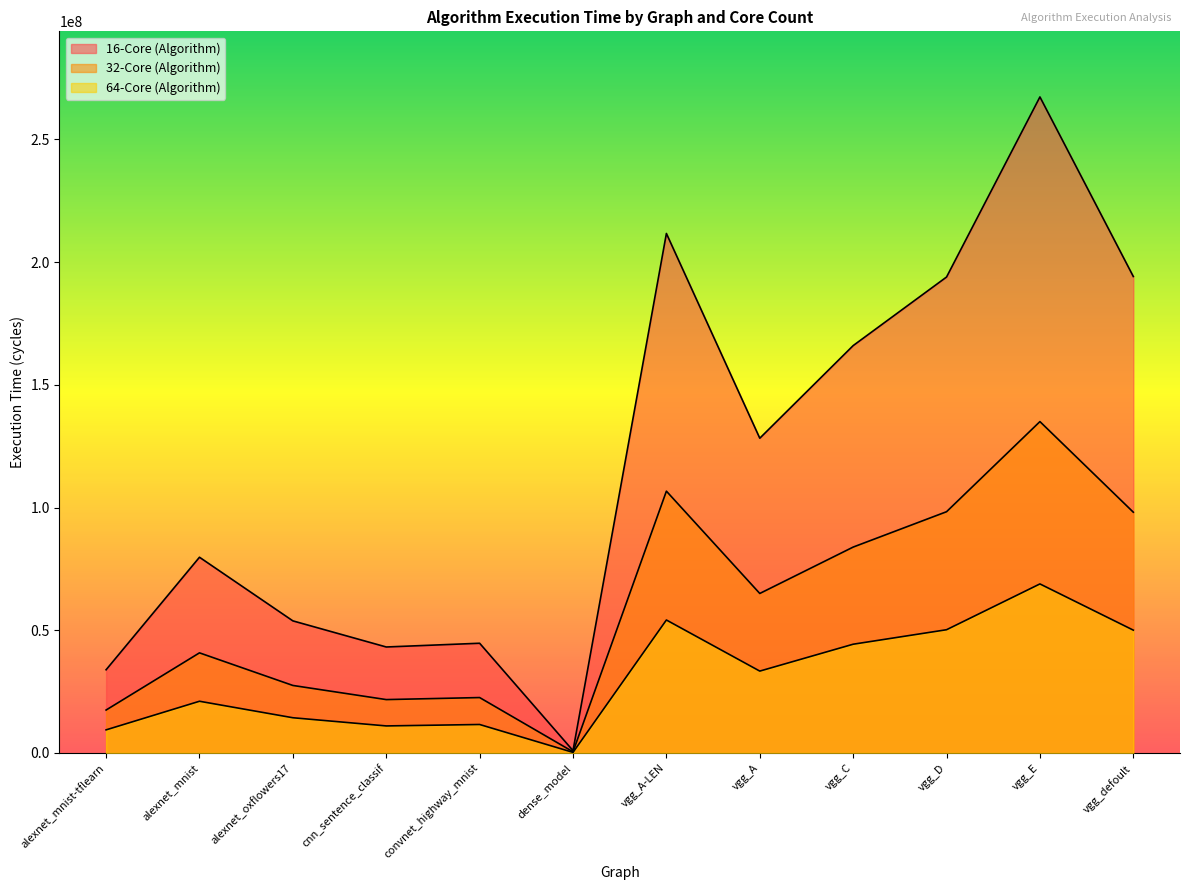

At which category is the sum across all series the highest?

vgg_E